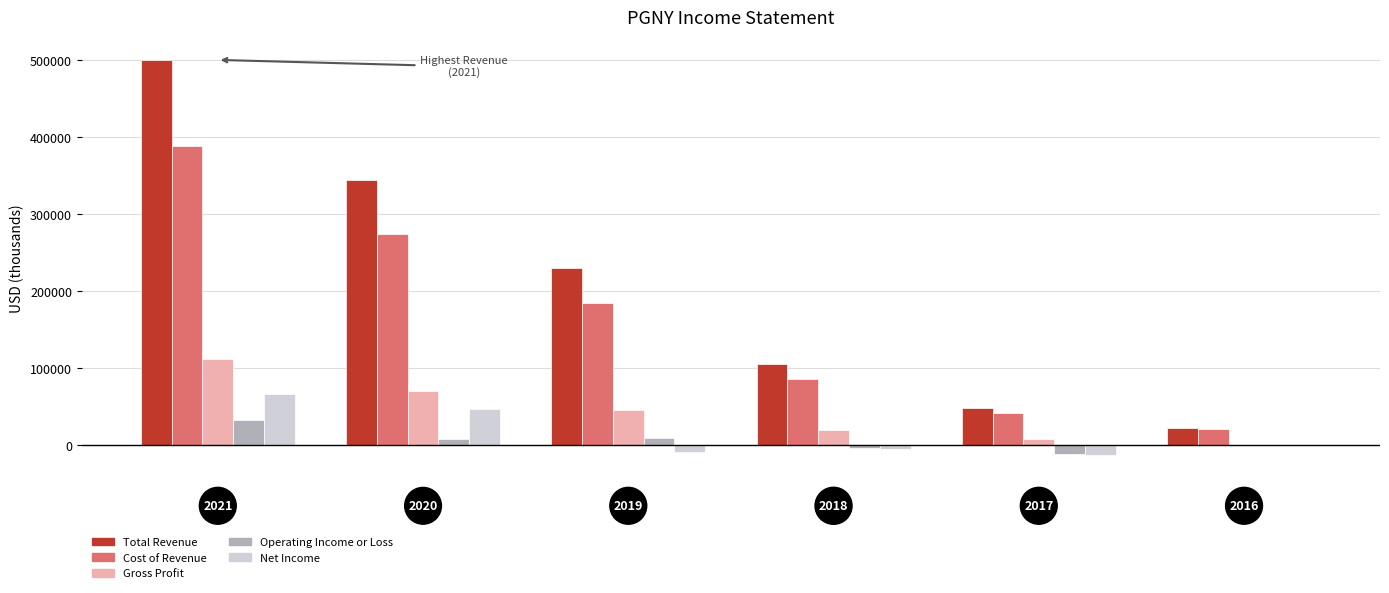

What is the sum of all Gross Profit values?

255200